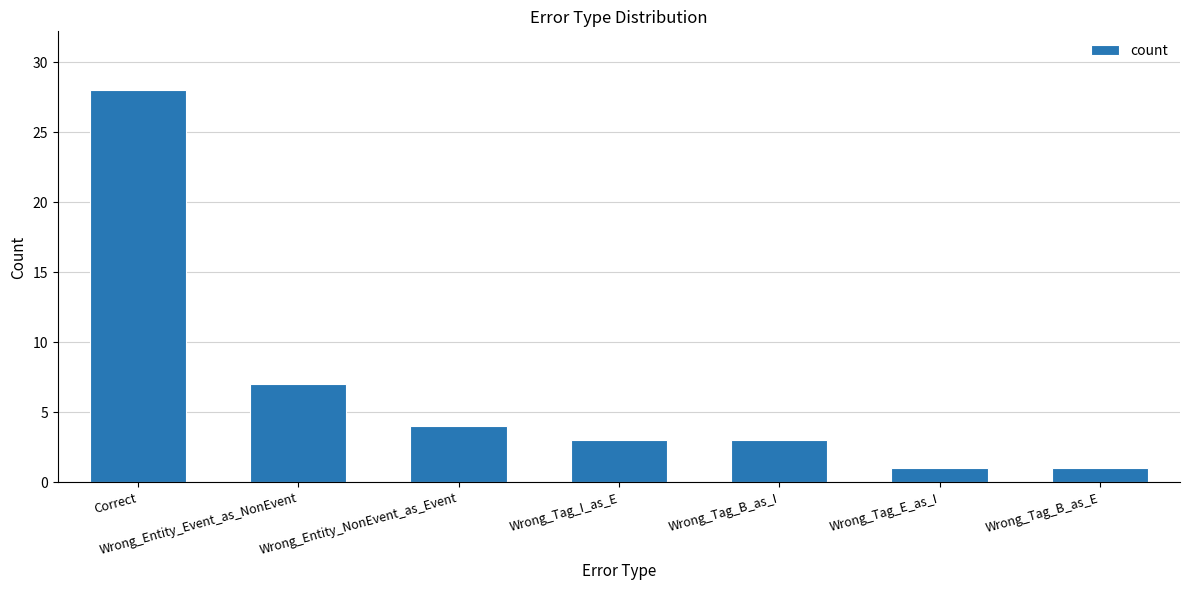

How many categories are shown in the chart?

7